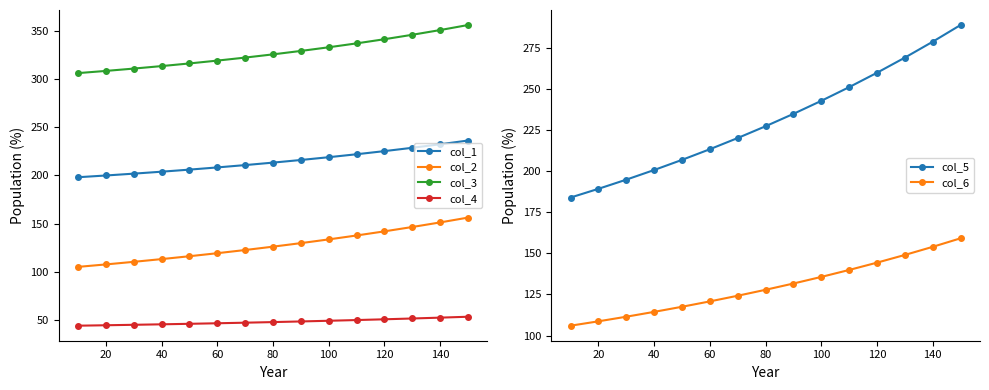

Is the value of col_3 at 120 greater than the value of col_4 at 60?

Yes